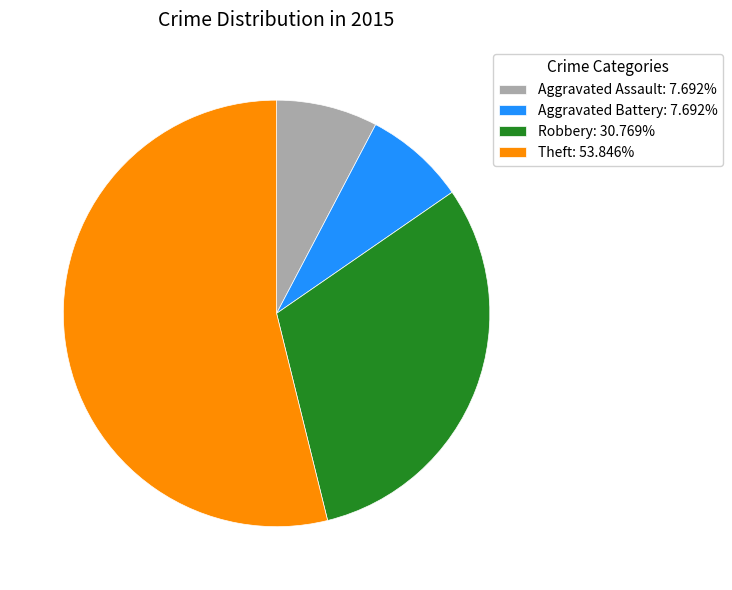

Count the number of slices in the pie.

4